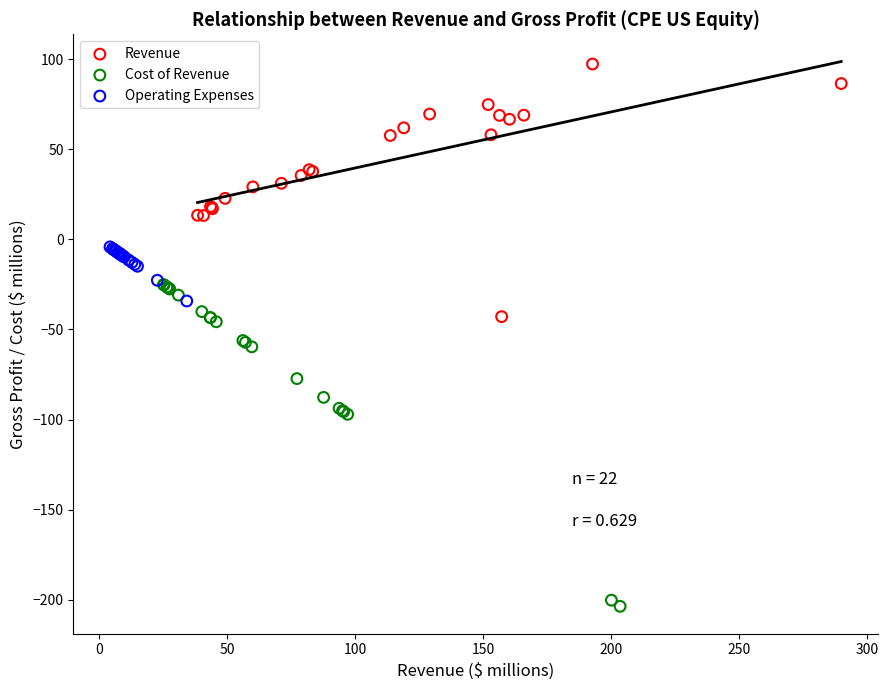

What are all the series names shown in the legend?

Revenue, Cost of Revenue, Operating Expenses